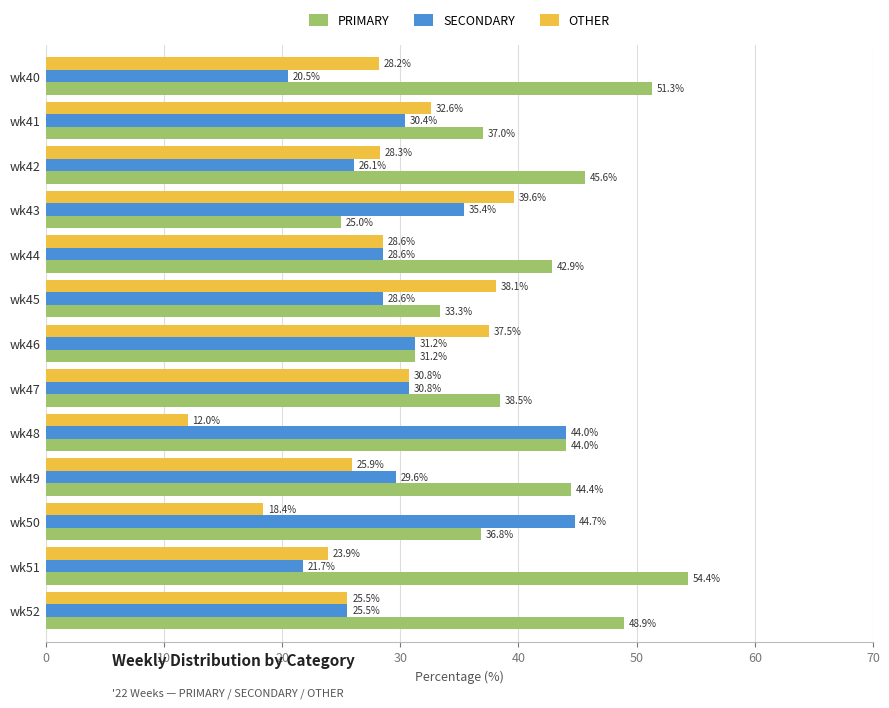

What is the highest value of the OTHER series?

39.6